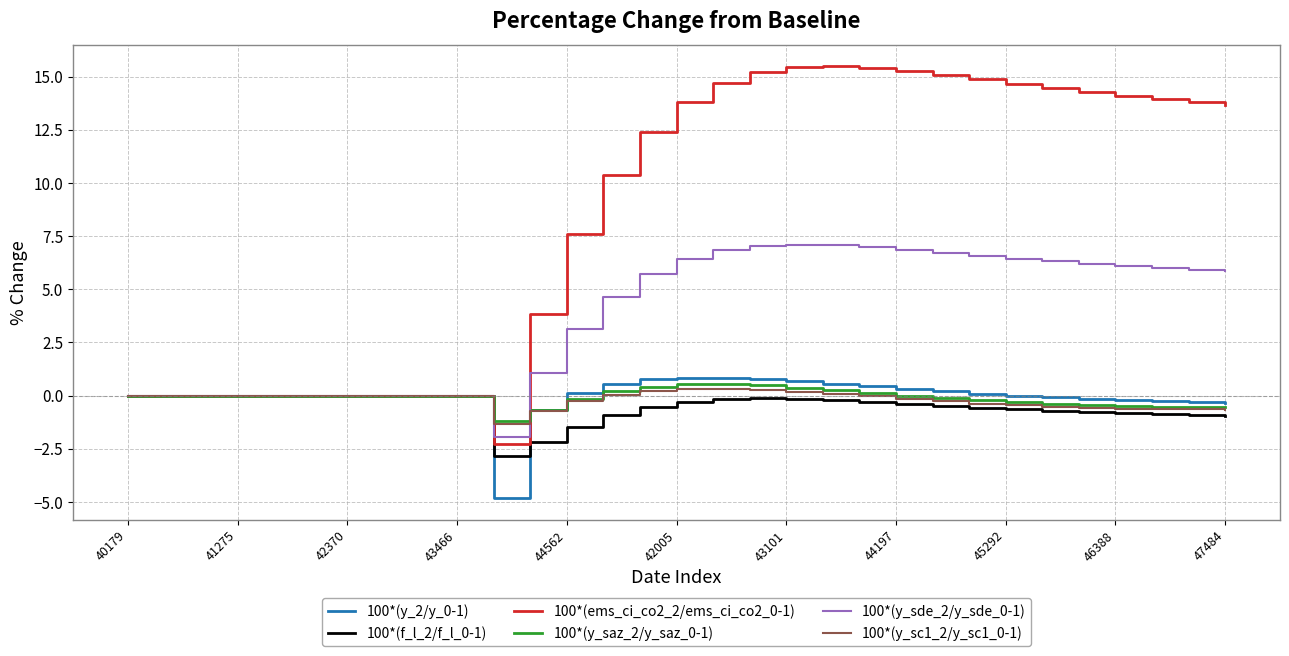

What is the minimum value shown in the chart?

-4.8